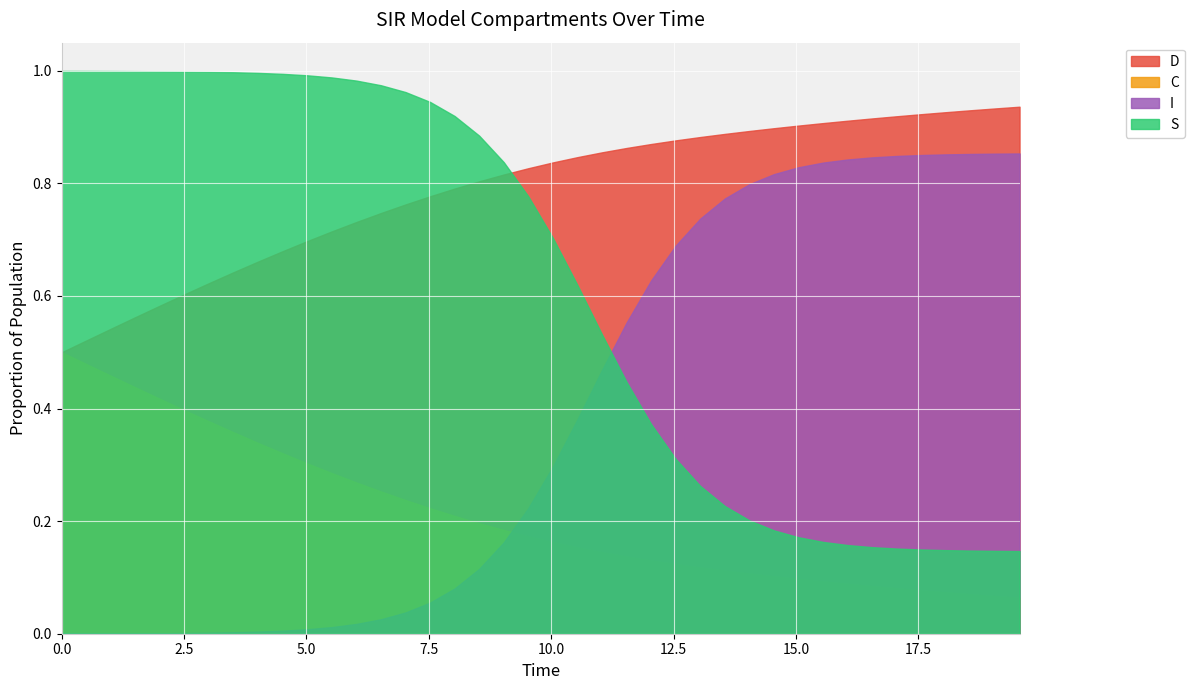

At which category is the sum across all series the highest?

34